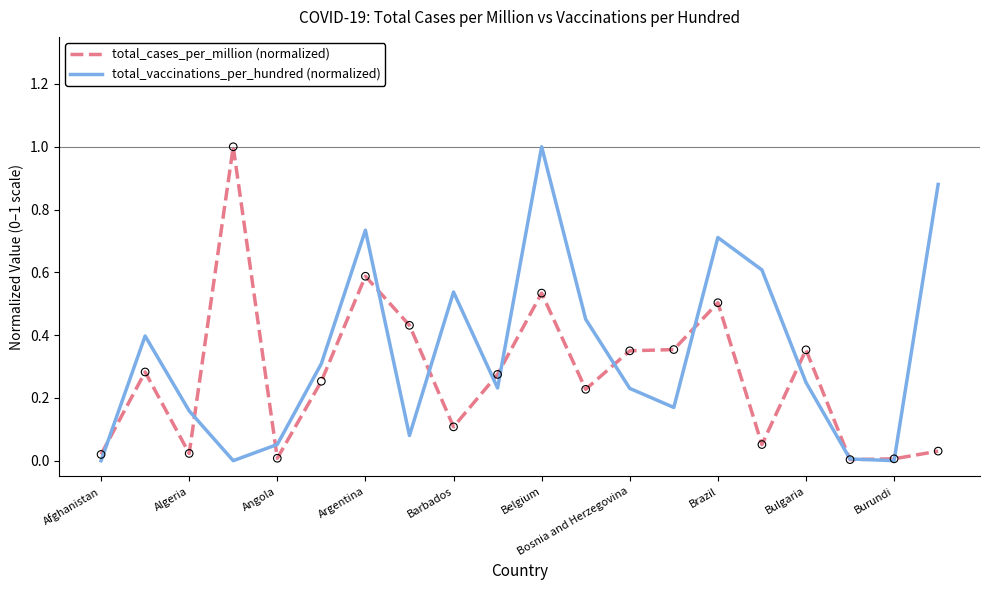

Which series has the largest total across all categories?

total_vaccinations_per_hundred (normalized)